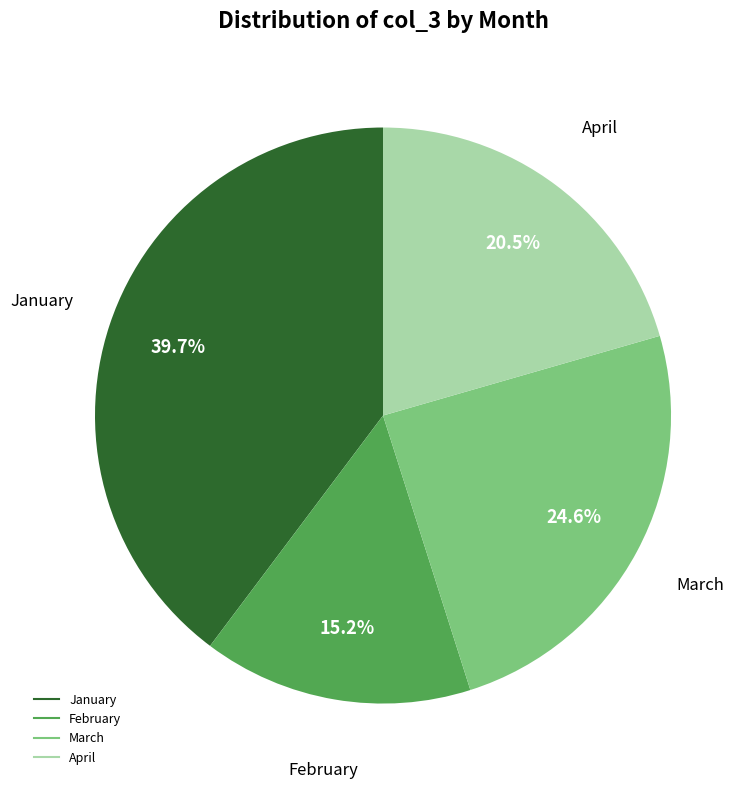

Is there a majority slice in this chart?

No